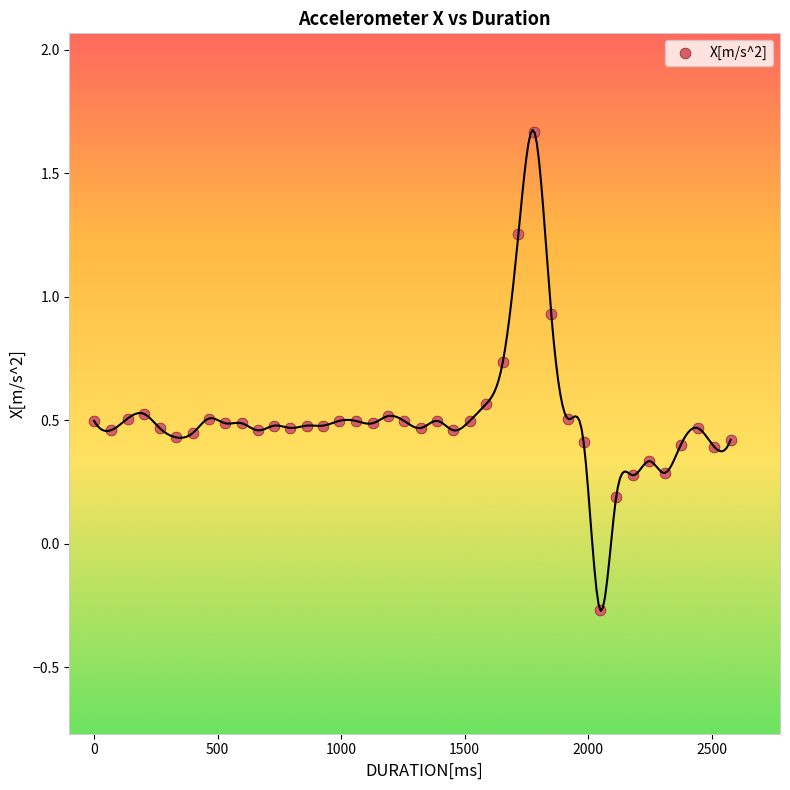

What is the range of X values (max minus min)?

2577.0